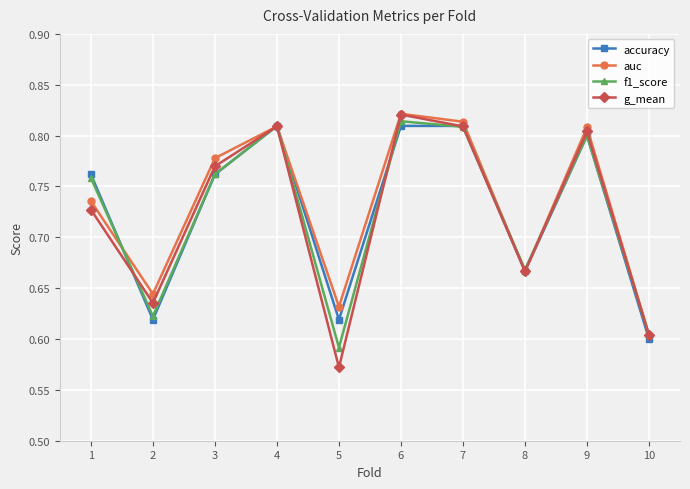

At how many categories does at least one series exceed 0?

10